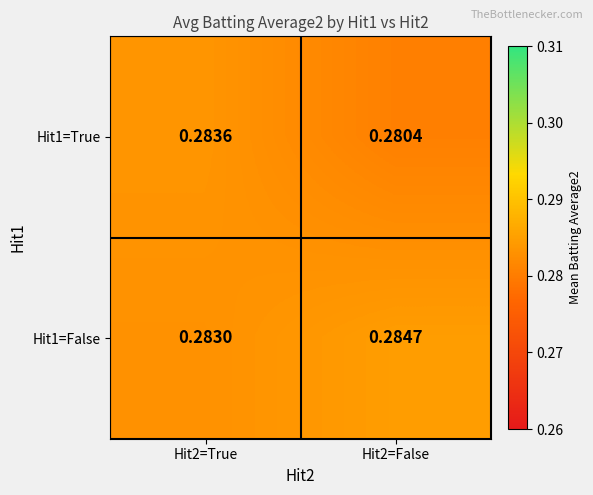

Is the value of Hit1=False at Hit2=False greater than the value of Hit1=True at Hit2=False?

Yes